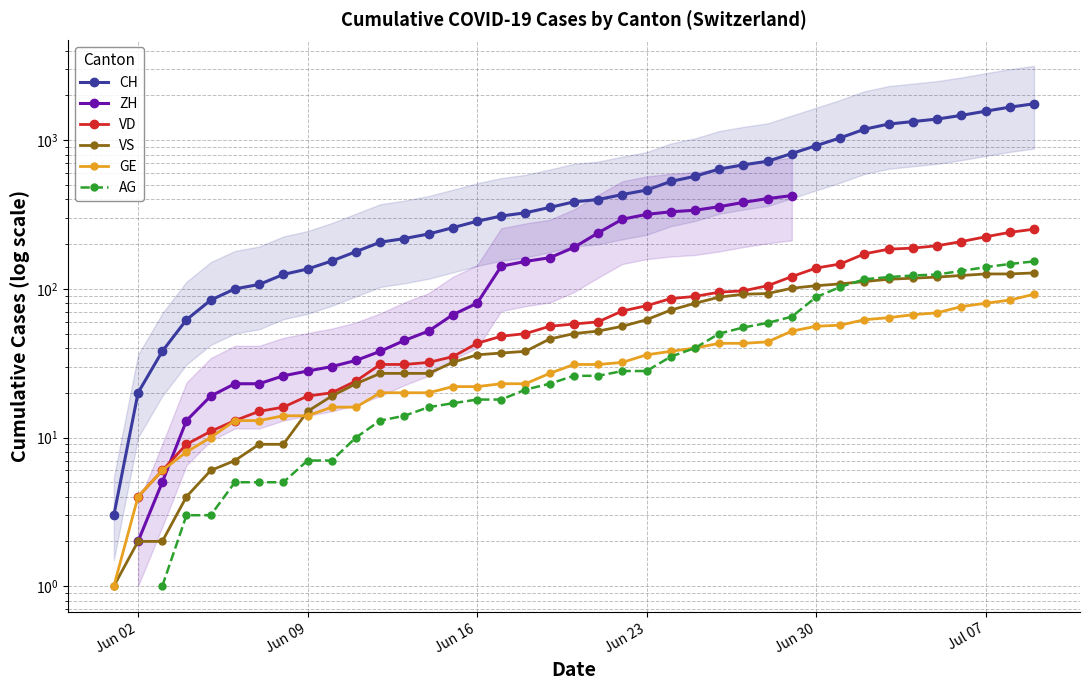

What are all the series names shown in the legend?

CH, ZH, VD, VS, GE, AG